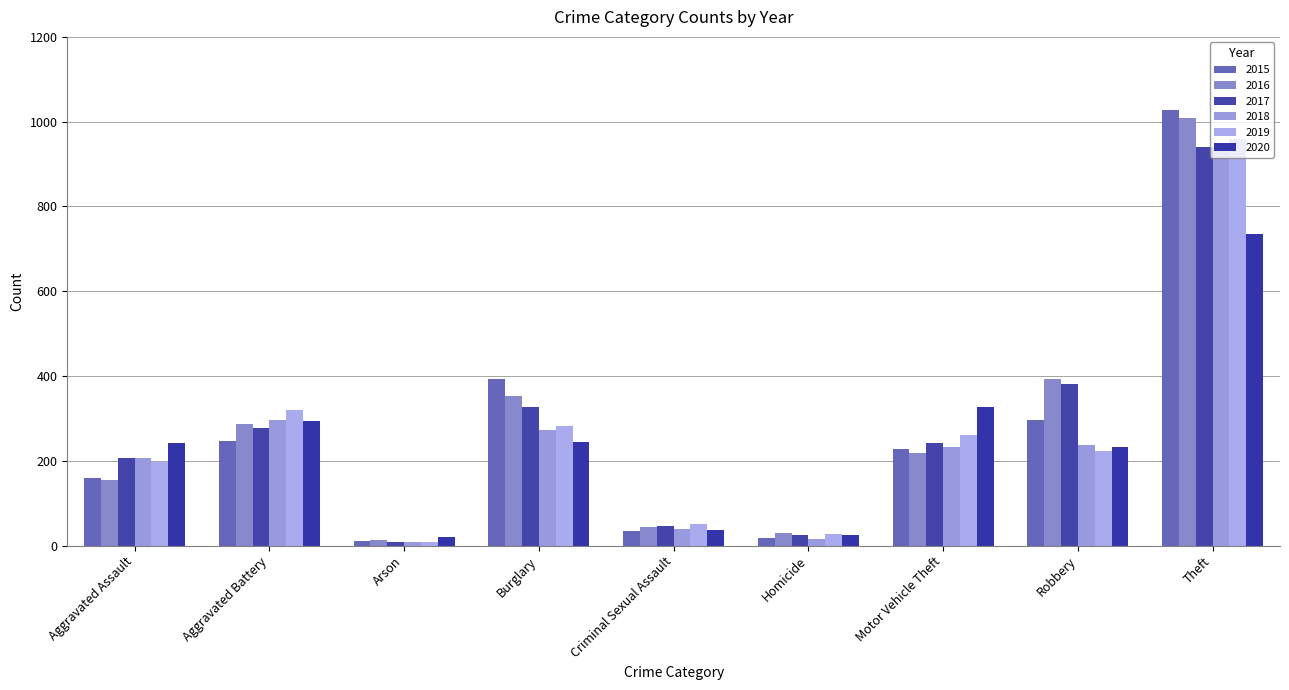

The value of 2017 at Burglary is 209. True or false?

False